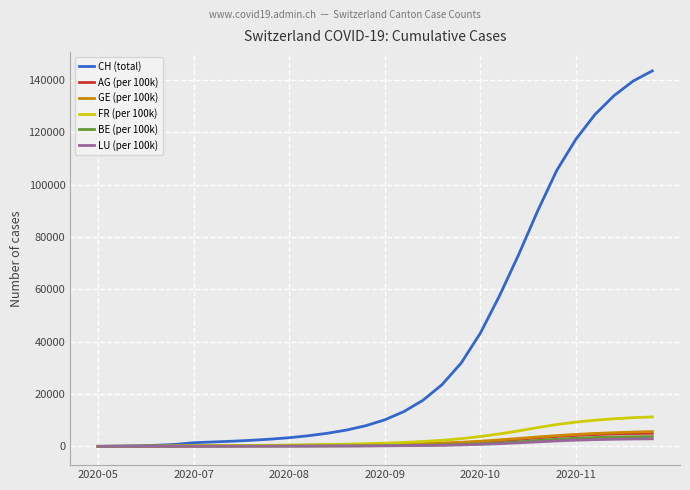

What is the average value of the GE (per 100k) series?

1665.8